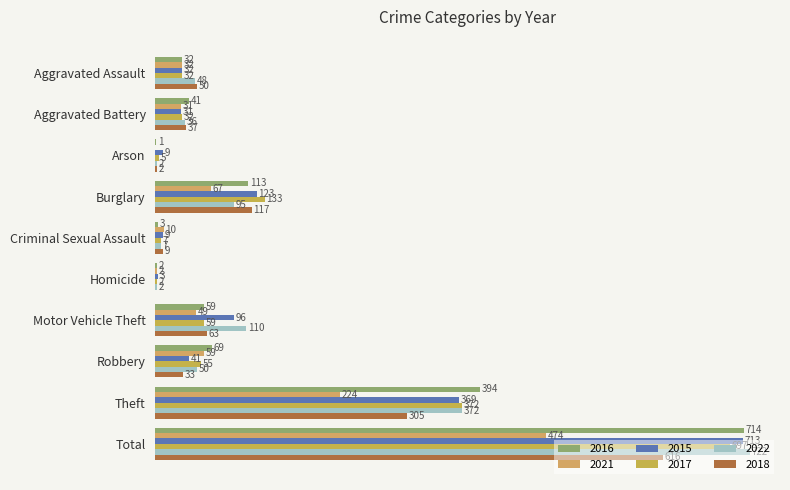

At Criminal Sexual Assault, list the series in order from largest to smallest.

2021, 2015, 2018, 2017, 2022, 2016